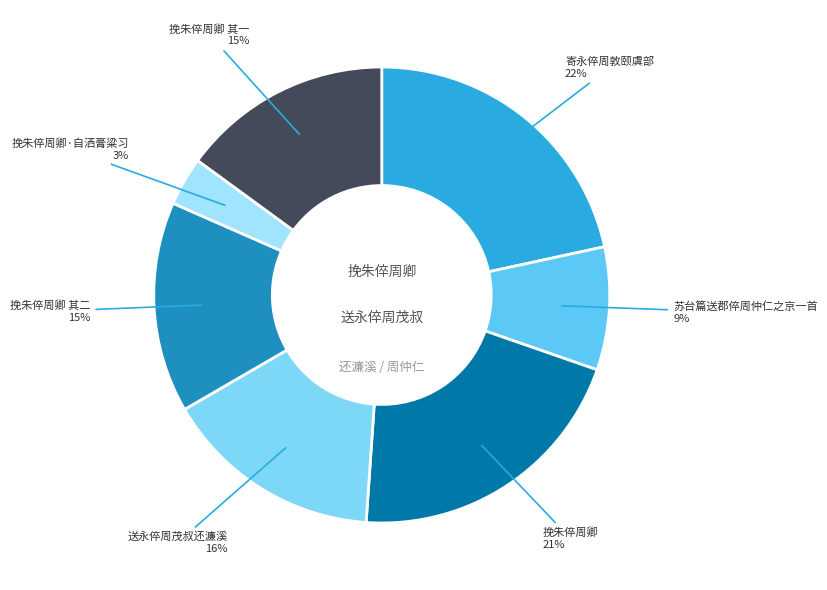

Count the number of slices in the pie.

7